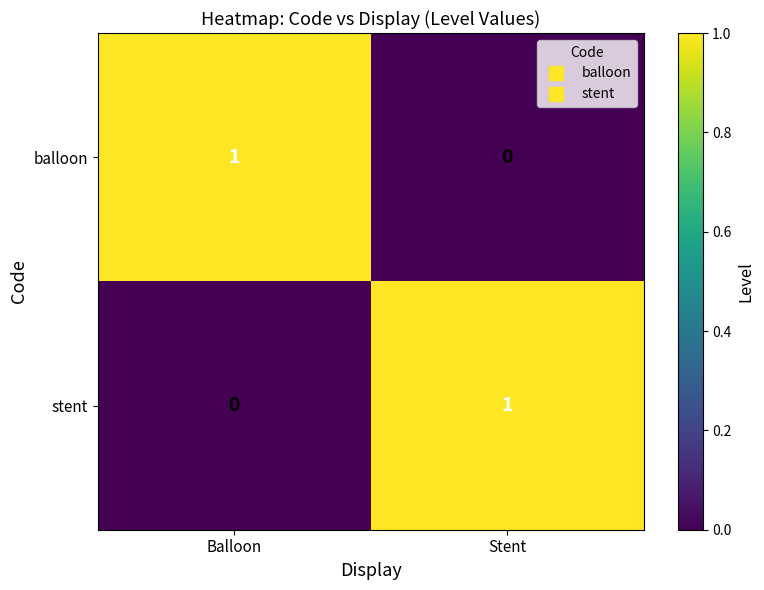

At which label is stent closest to 0?

Balloon